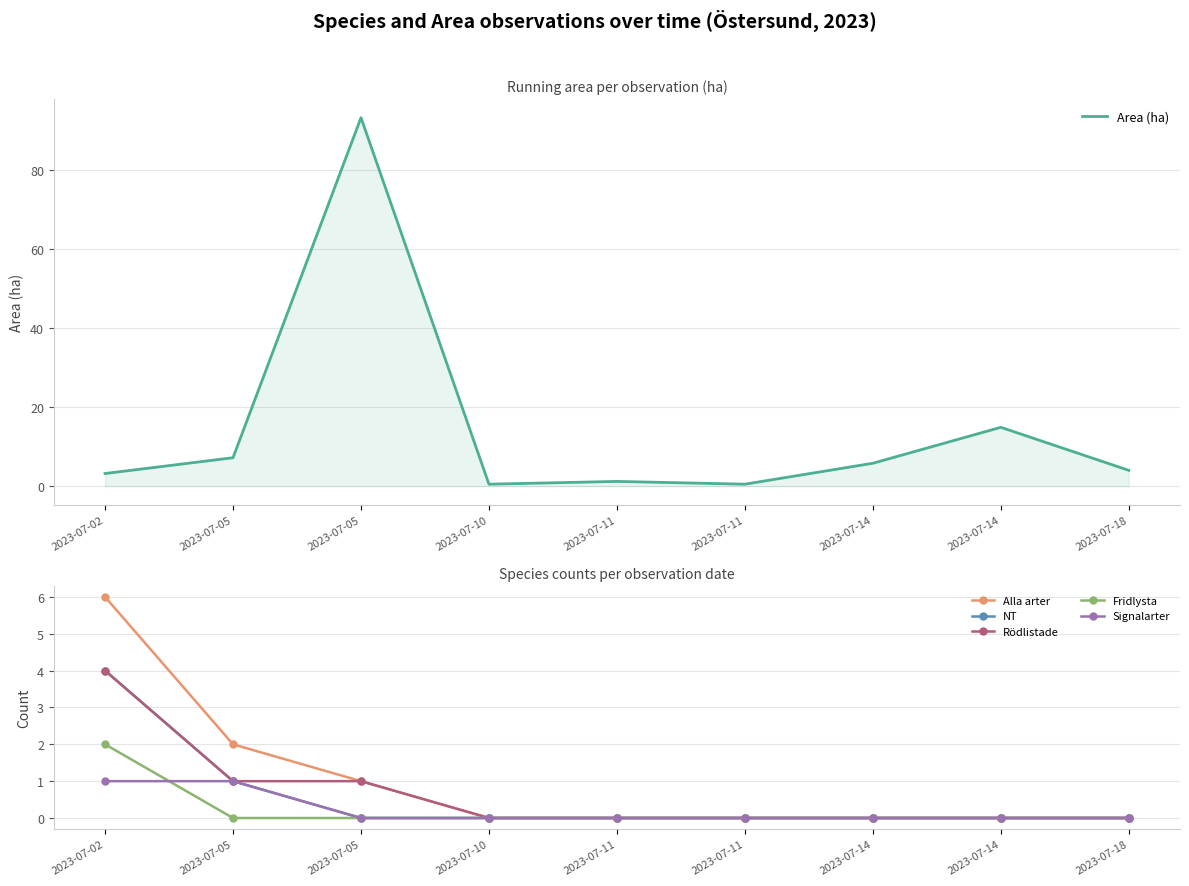

How many distinct data groups are displayed?

6